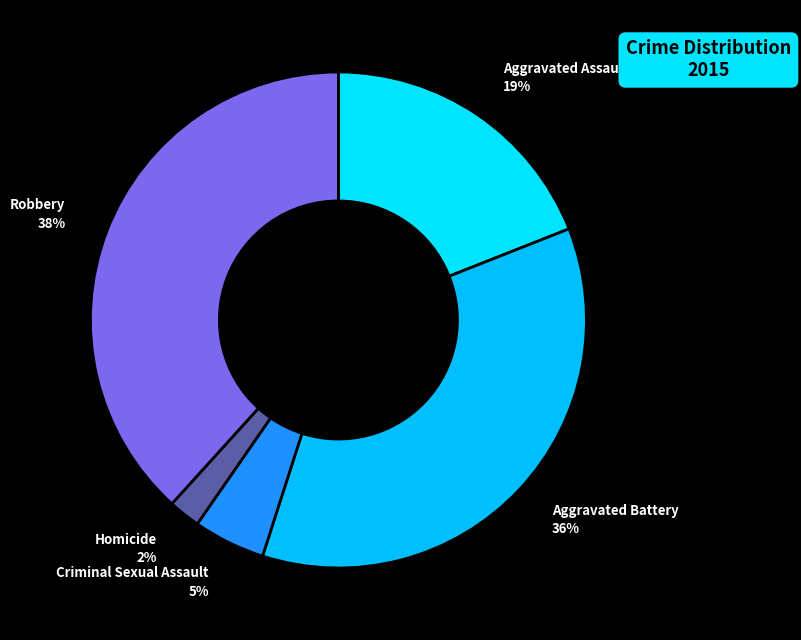

To the nearest percent, what is the combined percentage of Homicide and Aggravated Battery?

38%